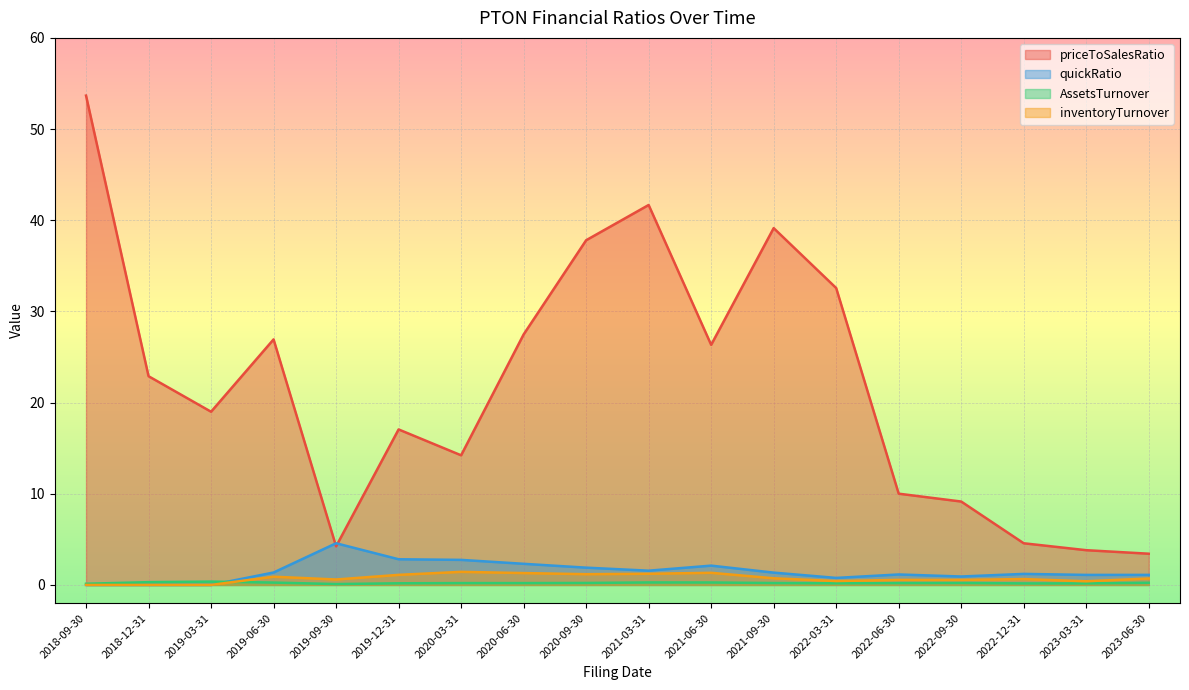

Which series has the largest total across all categories?

priceToSalesRatio